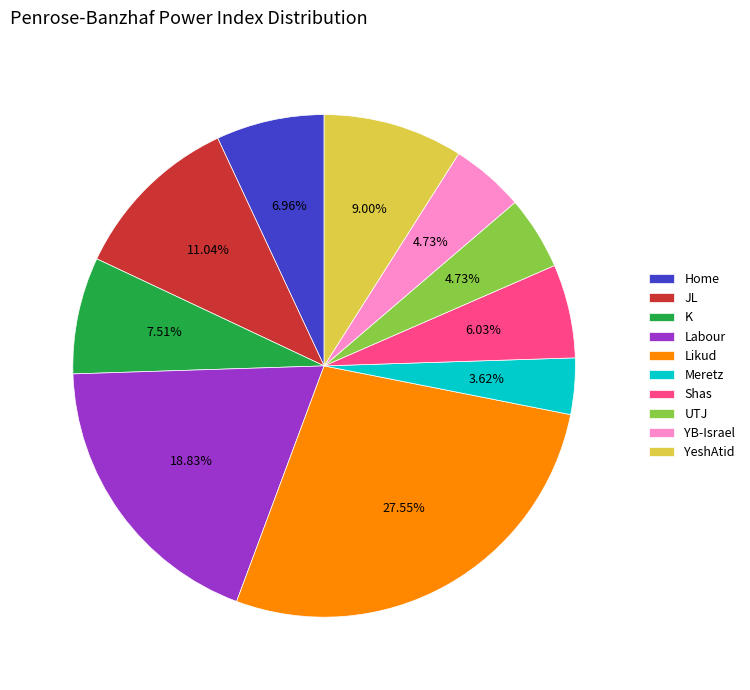

How many slices are in this pie chart?

10